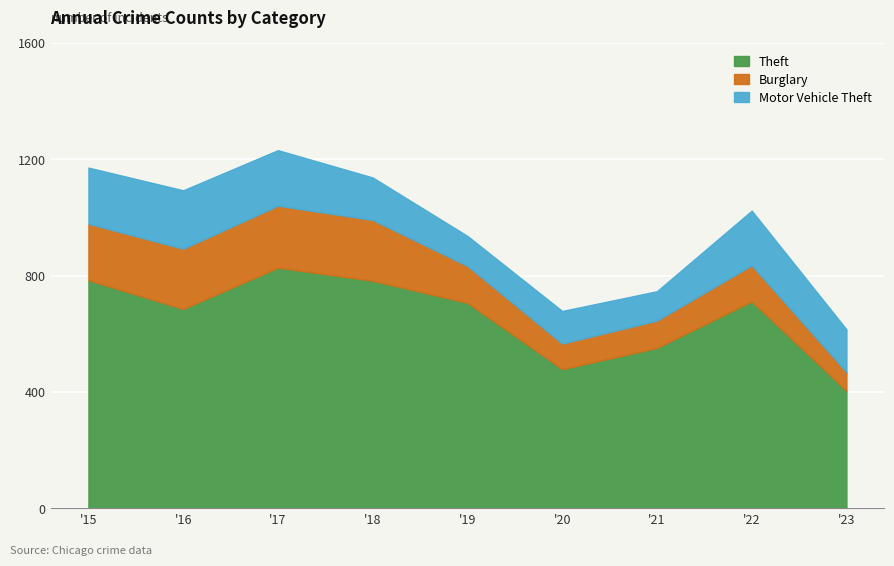

True or false: Burglary has a value of 130 at 2015.

False